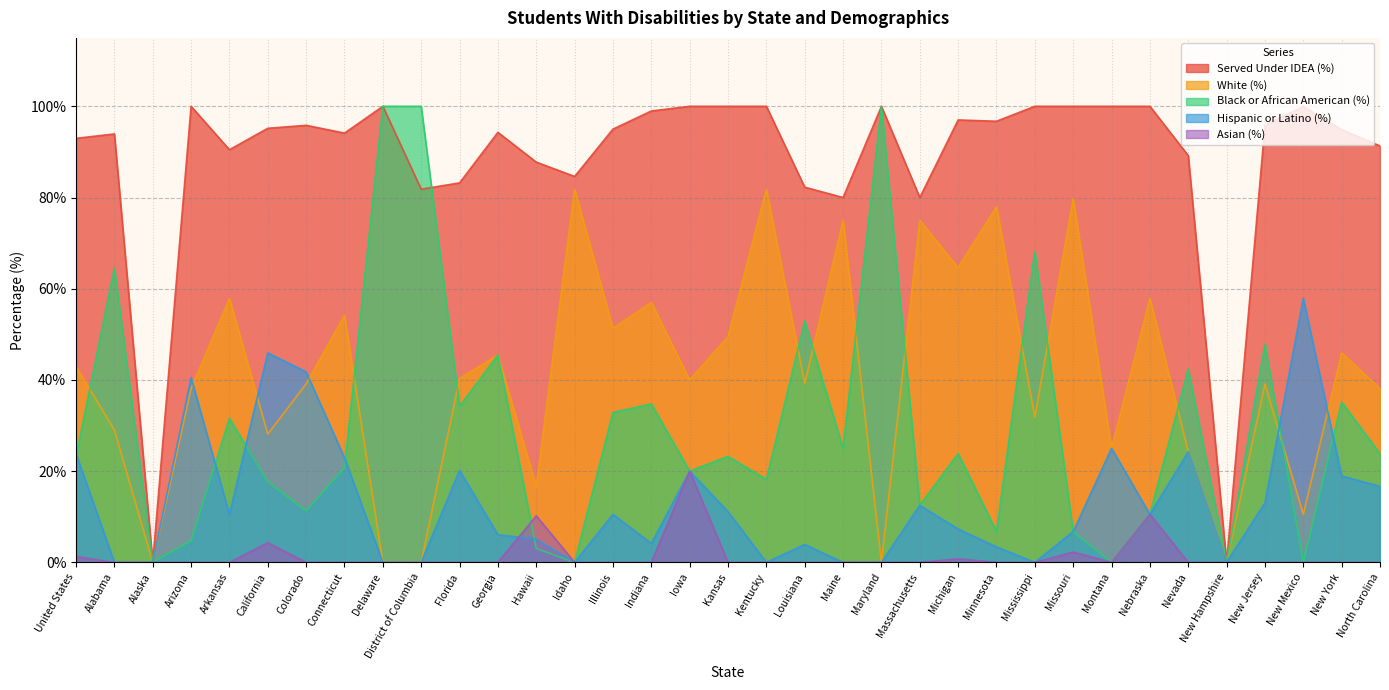

Reading right to left, what are all the values shown in this chart?

Served Under IDEA (%): 91.3	94.9	100.0	95.8	0.0	89.2	100.0	100.0	100.0	100.0	96.7	97.0	80.0	100.0	80.0	82.3	100.0	100.0	100.0	99.0	95.0	84.6	87.8	94.3	83.2	81.8	100.0	94.1	95.8	95.2	90.5	100.0	0.0	93.9	93.0
White (%): 38.1	46.0	10.5	39.1	0.0	24.2	57.9	25.0	79.8	31.8	78.0	64.6	75.0	0.0	75.0	39.2	81.8	49.5	40.0	57.0	51.3	81.8	16.7	45.5	40.4	0.0	0.0	54.2	39.1	28.1	57.9	38.1	0.0	29.0	43.0
Black or African American (%): 23.8	35.1	0.0	47.8	0.0	42.4	10.5	0.0	6.7	68.2	6.8	23.9	12.5	100.0	25.0	52.9	18.2	23.2	20.0	34.7	32.9	0.0	3.1	45.5	34.2	100.0	100.0	20.8	11.3	17.7	31.6	4.8	0.0	64.5	23.2
Hispanic or Latino (%): 16.7	18.9	57.9	13.0	0.0	24.2	10.5	25.0	6.7	0.0	3.4	7.3	12.5	0.0	0.0	3.9	0.0	11.1	20.0	4.2	10.5	0.0	5.1	6.1	20.2	0.0	0.0	22.9	41.7	45.9	10.5	40.5	0.0	0.0	23.8
Asian (%): 0.0	0.0	0.0	0.0	0.0	0.0	10.5	0.0	2.2	0.0	0.0	0.8	0.0	0.0	0.0	0.0	0.0	0.0	20.0	0.0	0.0	0.0	10.2	0.0	0.0	0.0	0.0	0.0	0.0	4.3	0.0	0.0	0.0	0.0	1.3